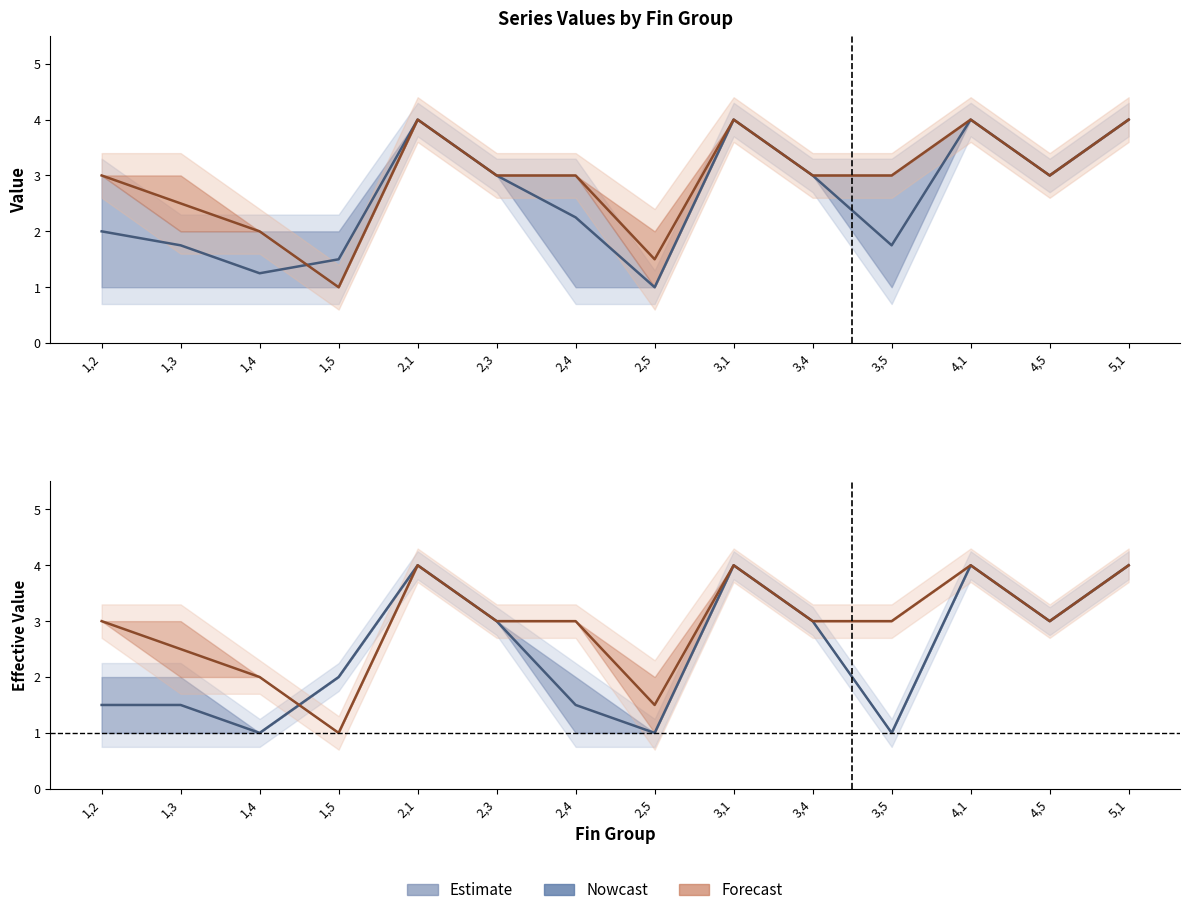

What is the approximate value of Estimate at 2,1?

4.0